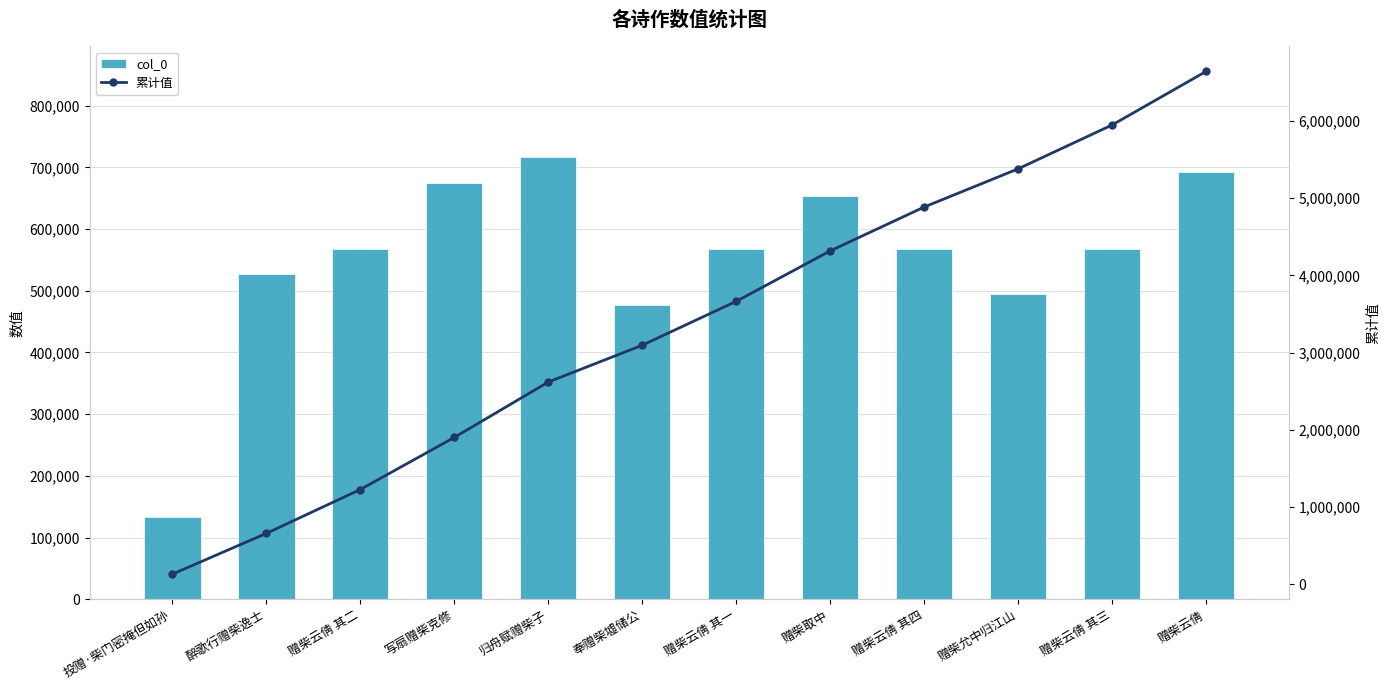

What is the approximate value of 累计值 at 赠柴取中?

4317842